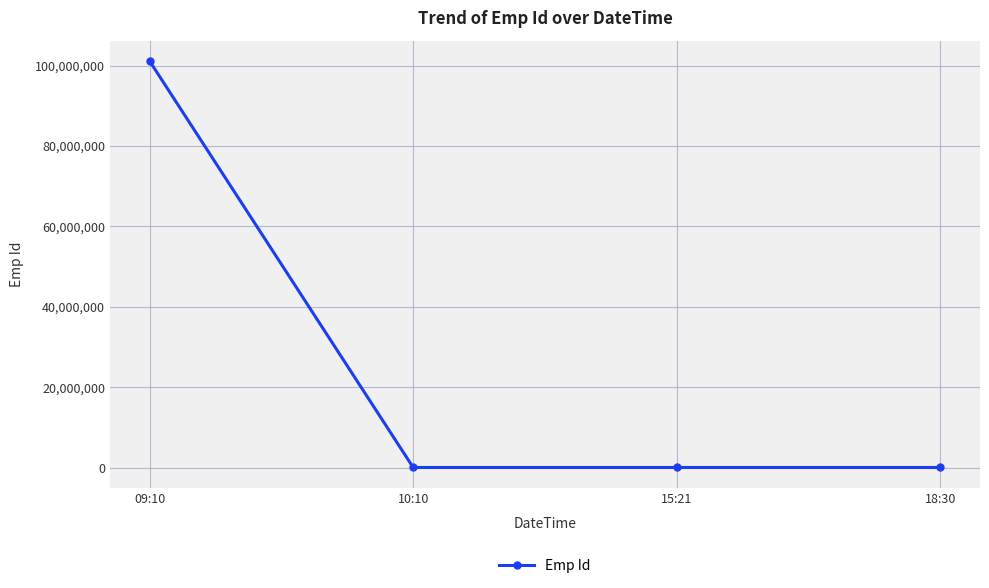

What is the value of the 1st point from the left?

101156715